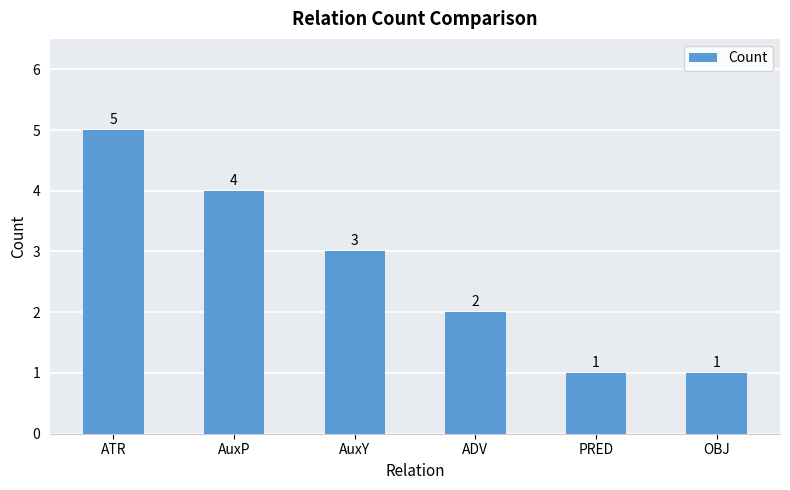

At which category does the chart reach its peak across all series?

ATR